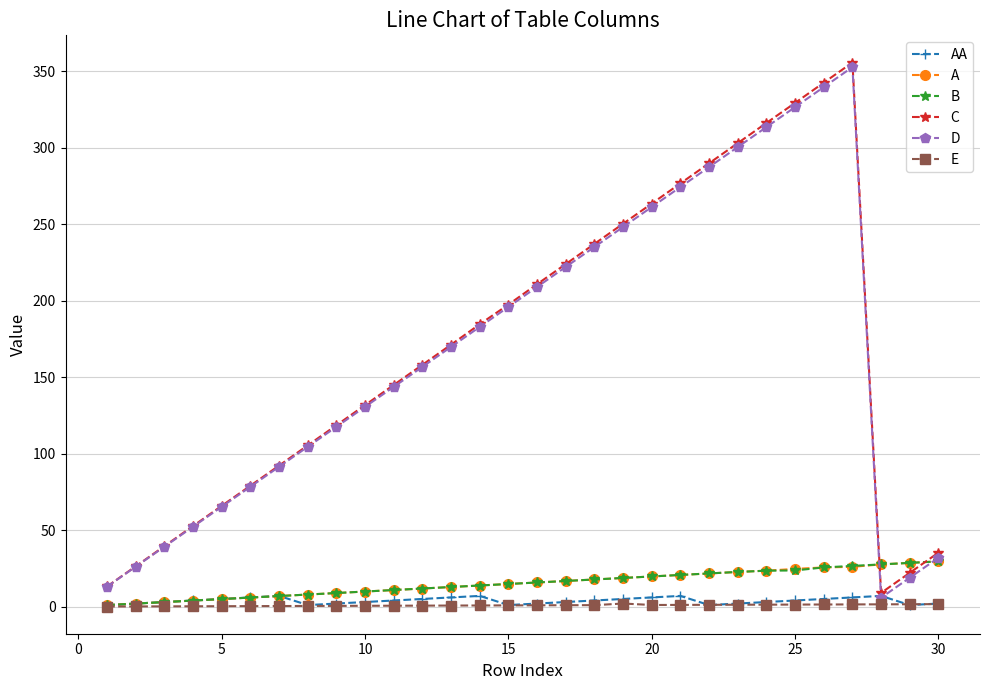

What is the minimum value for C?

8.9